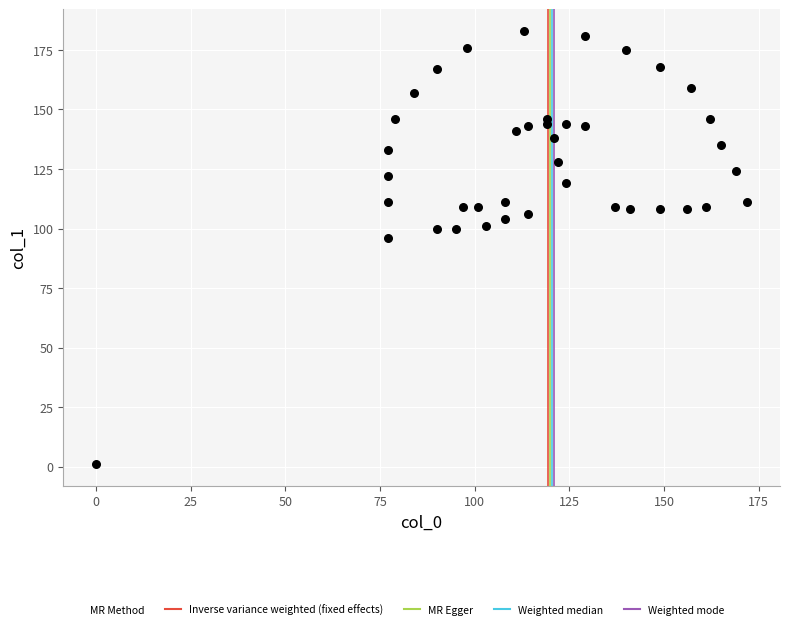

What Y value in the scatter plot is closest to 92?

96